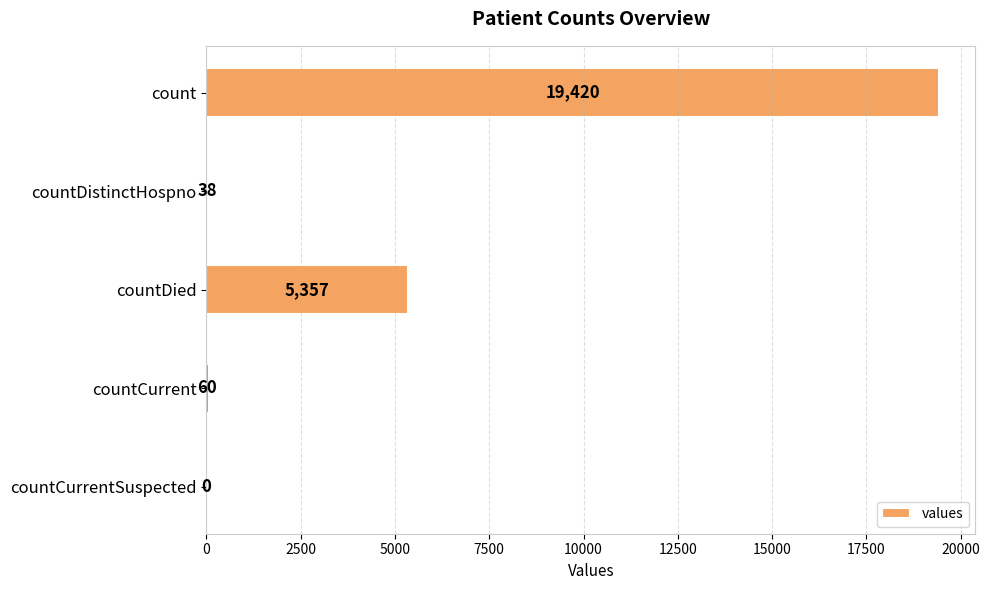

What is the sum of all values?

24875